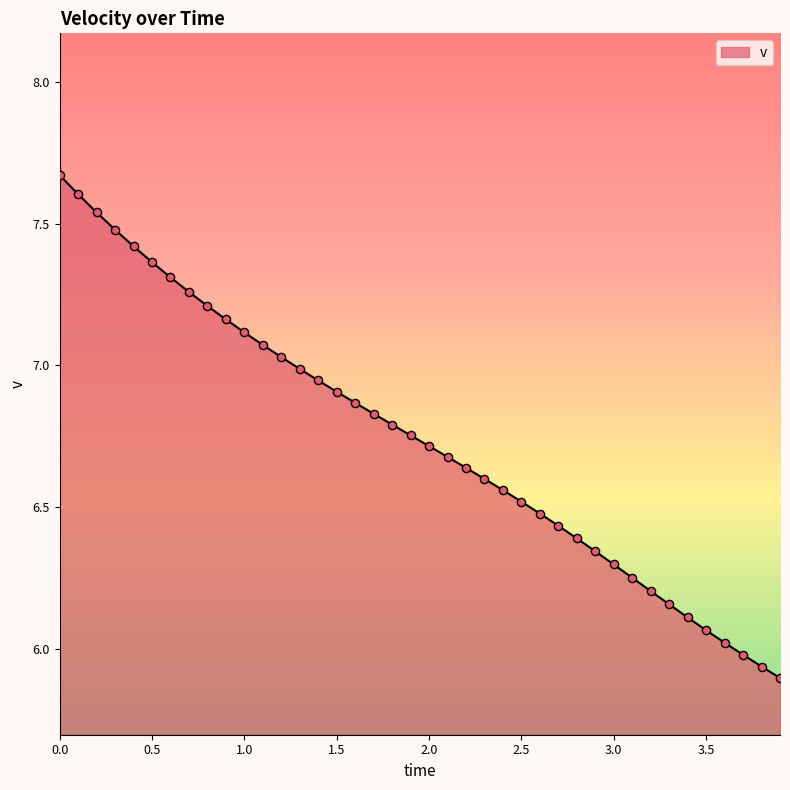

What is the difference between the maximum and minimum values?

1.8